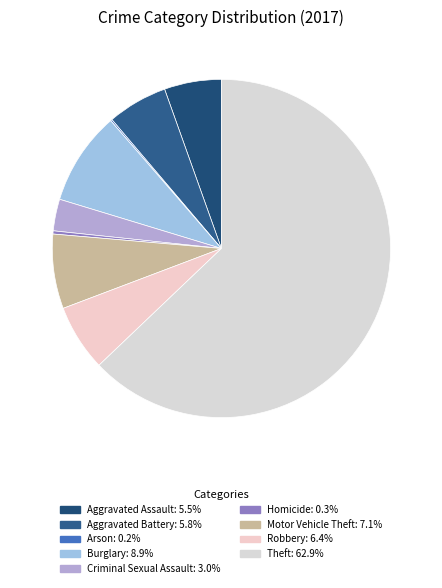

Rank the categories by value from lowest to highest.

Arson, Homicide, Criminal Sexual Assault, Aggravated Assault, Aggravated Battery, Robbery, Motor Vehicle Theft, Burglary, Theft